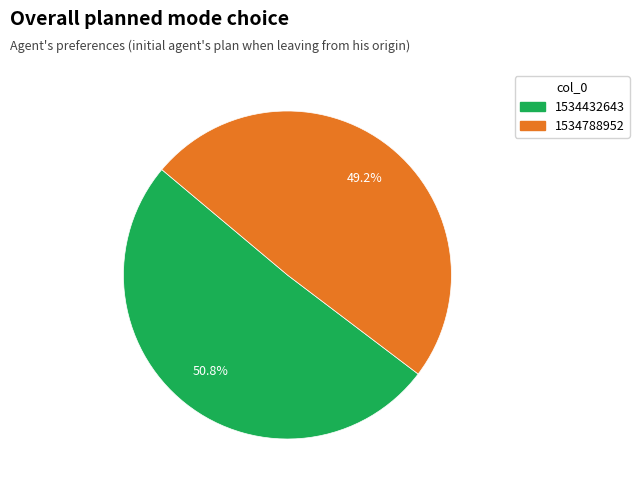

Which category accounts for the majority?

1534432643